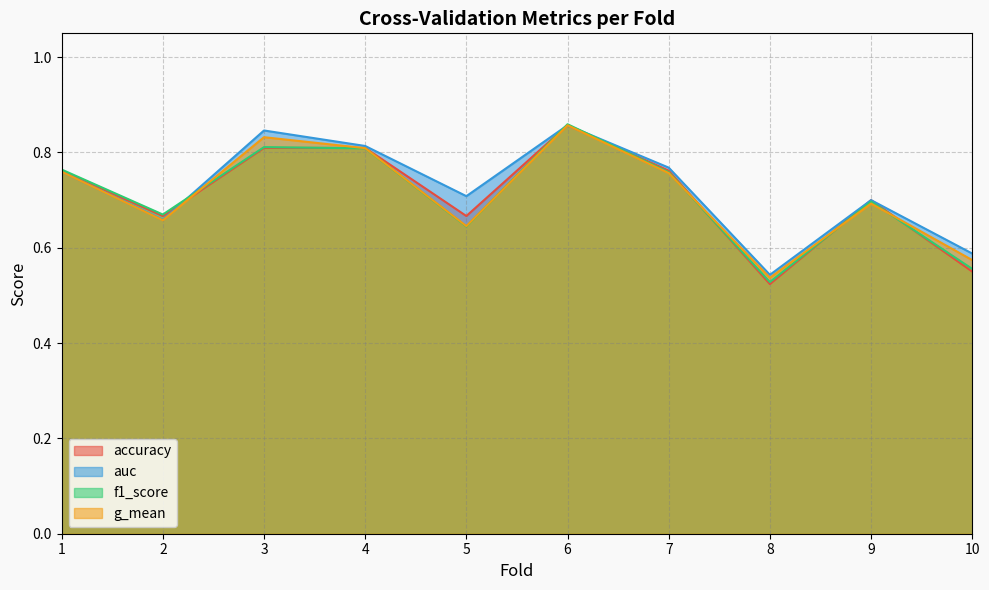

Which series has the largest range (max minus min)?

accuracy